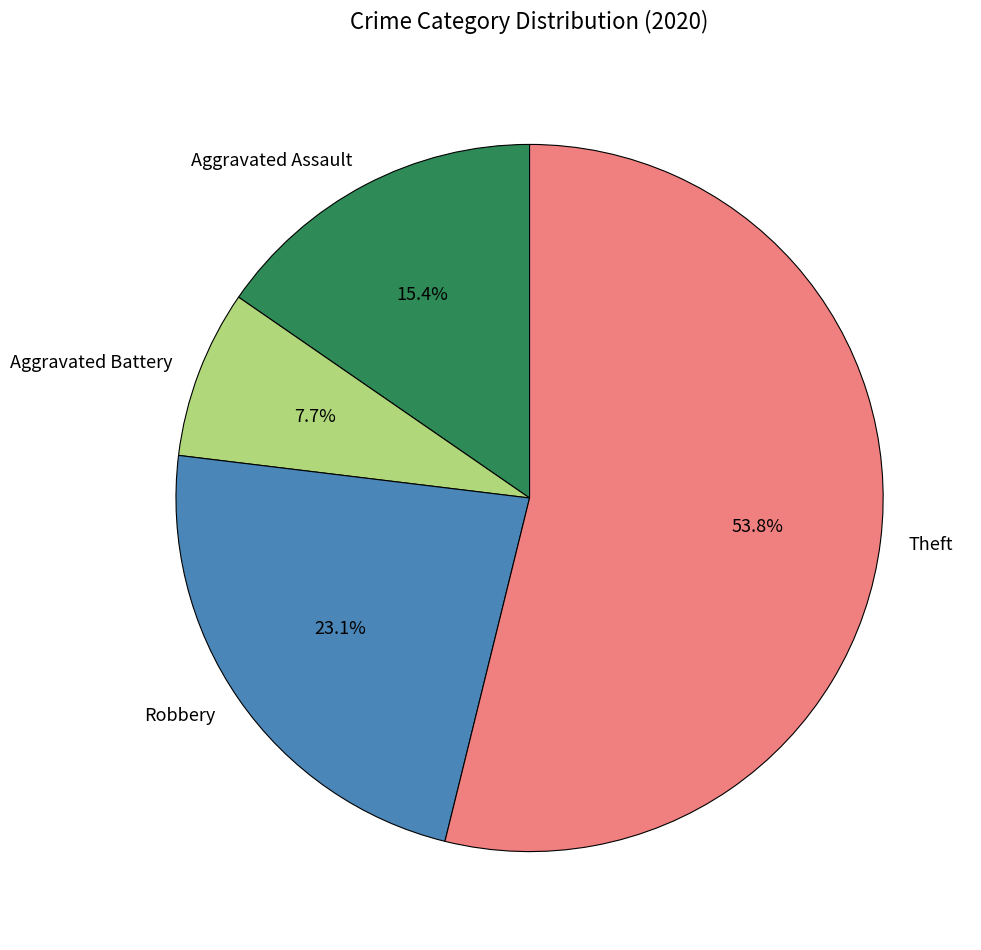

What percentage is the Aggravated Assault slice, to the nearest percent?

15%